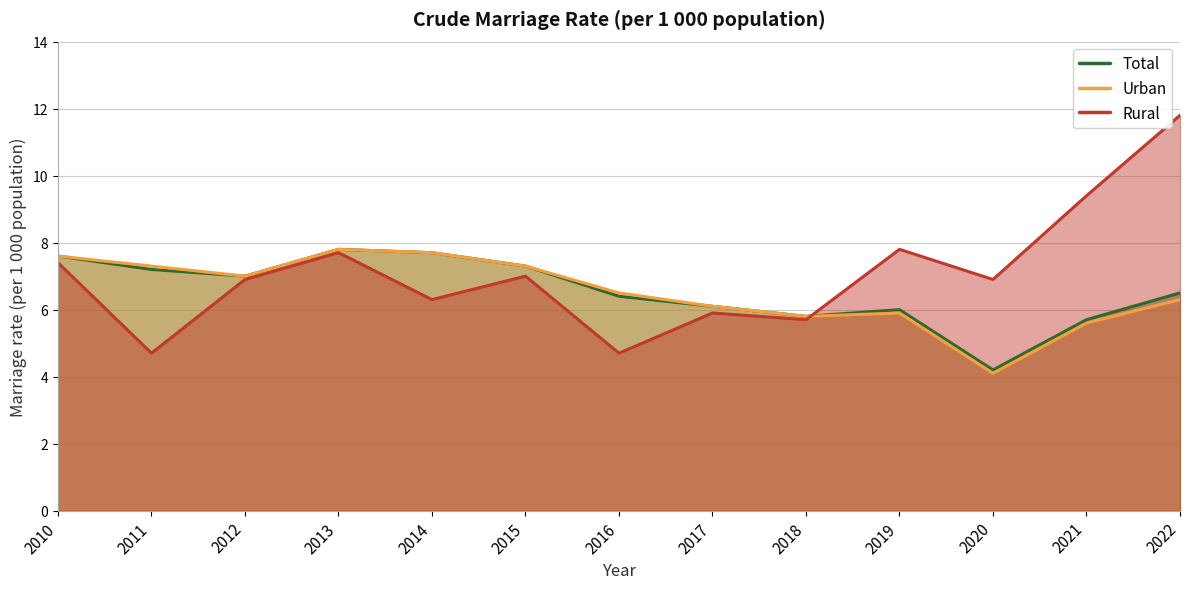

What is the sum of all Rural values?

92.2